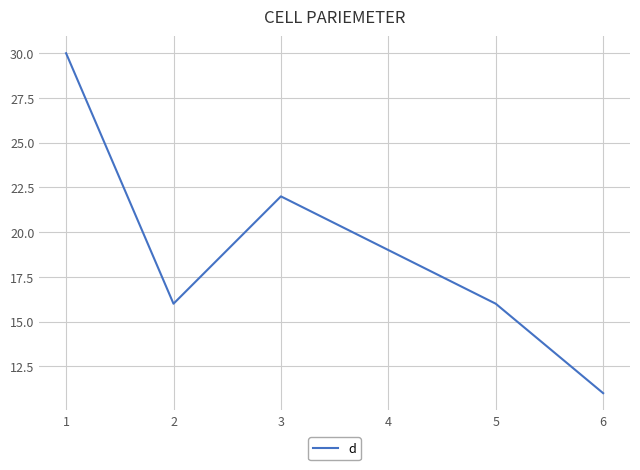

What is the change in value from 2 to 3?

+6